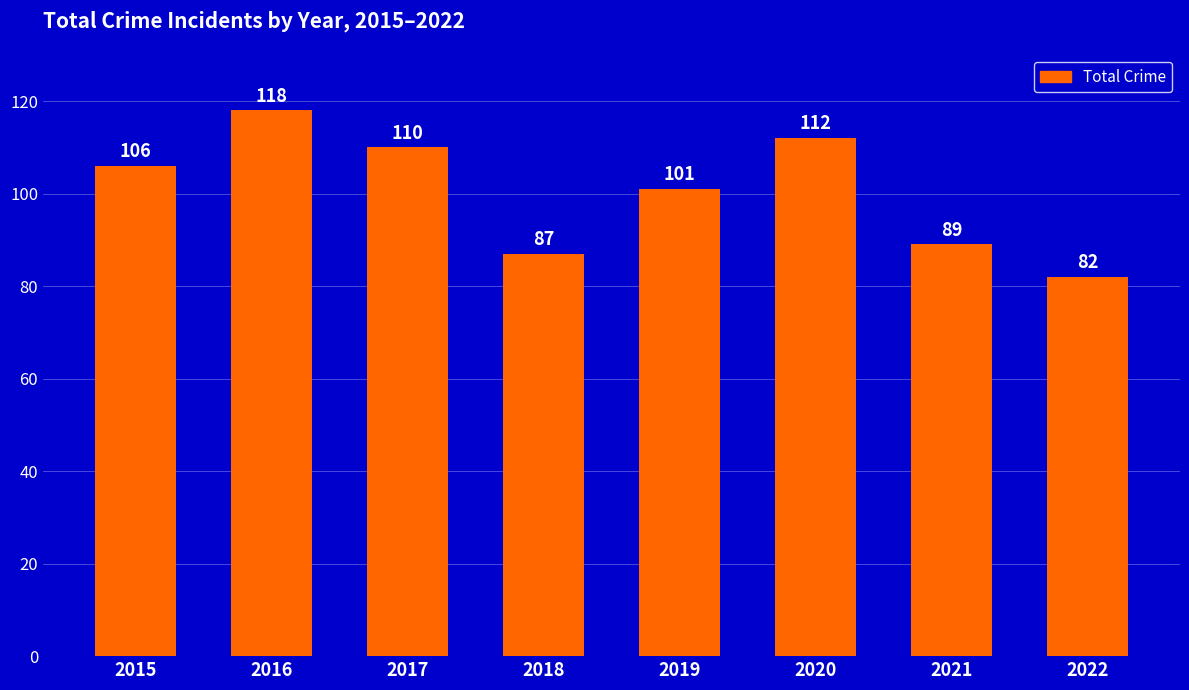

What is the value of the 7th bar from the left?

89